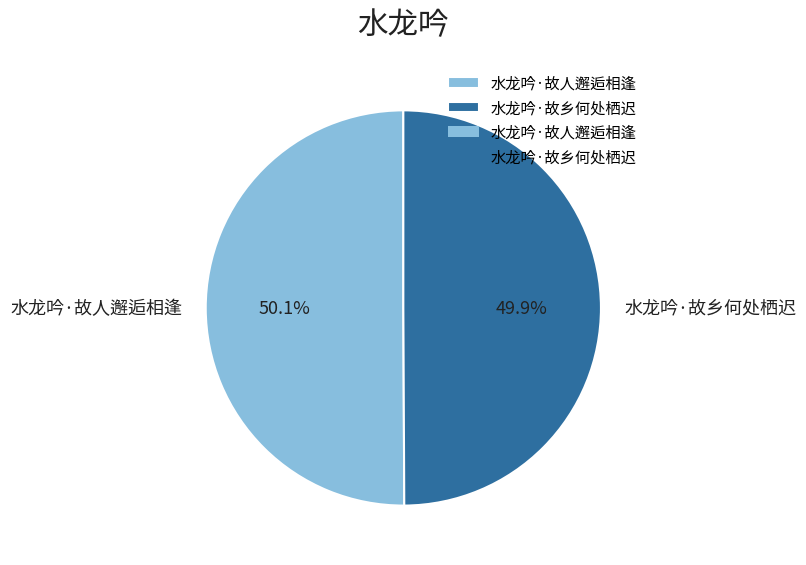

What percentage is the 水龙吟·故人邂逅相逢 slice, to the nearest percent?

50%